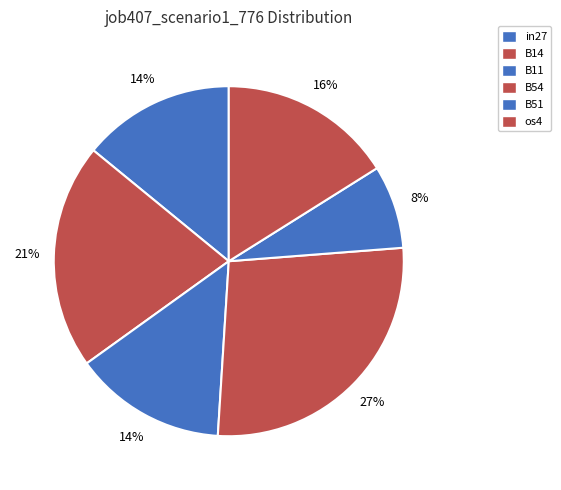

What percentage is the os4 slice, to the nearest percent?

16%